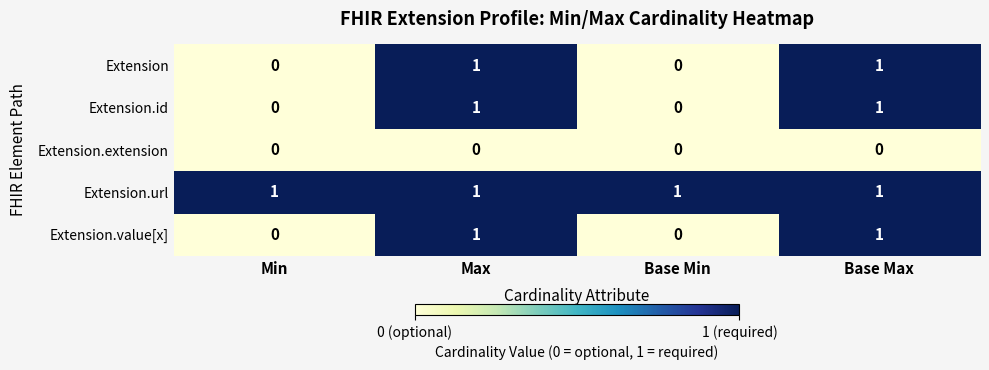

What is the total value across all series at Min?

1